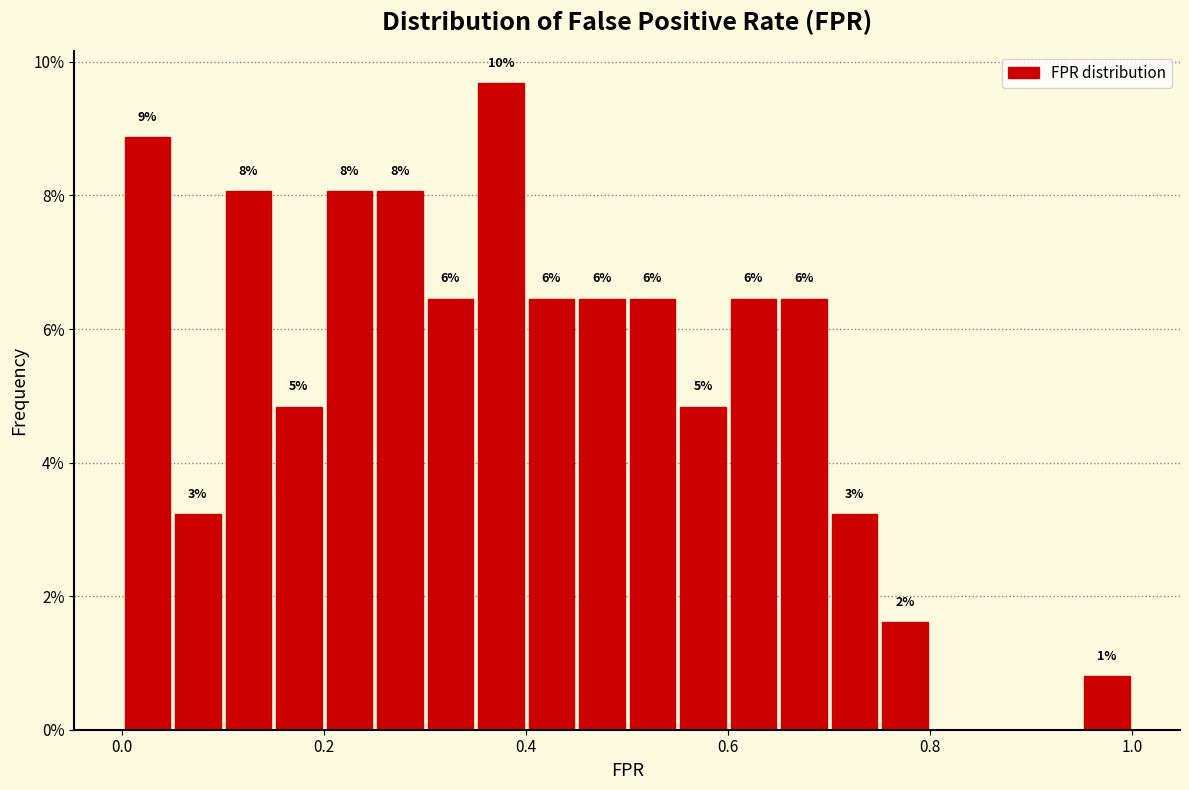

Read against the x-axis, roughly where is the centre of the tallest bar?

0.38